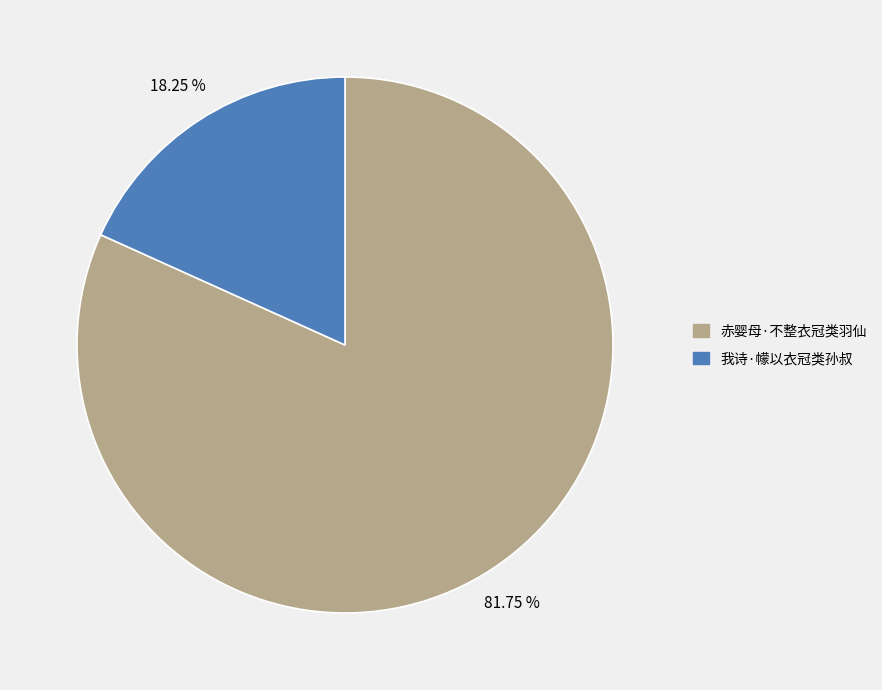

Between 赤婴母·不整衣冠类羽仙 and 我诗·幪以衣冠类孙叔, which is larger?

赤婴母·不整衣冠类羽仙